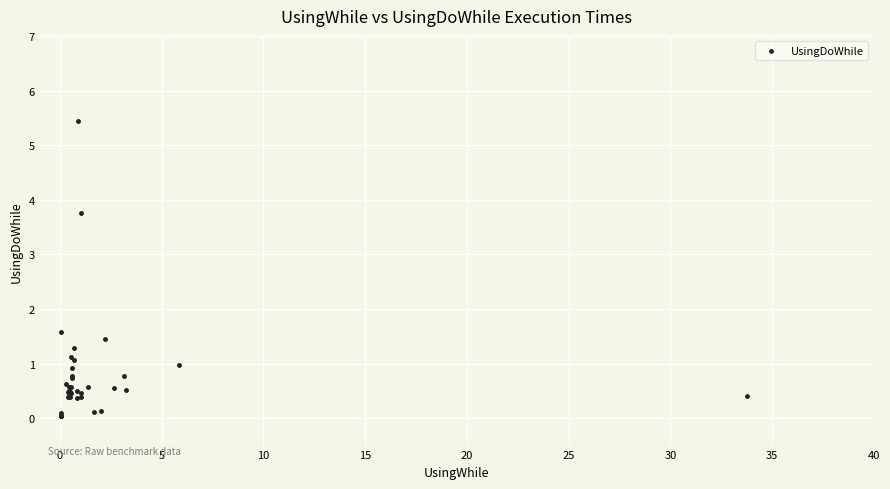

What Y value in the scatter plot is closest to 2?

1.6